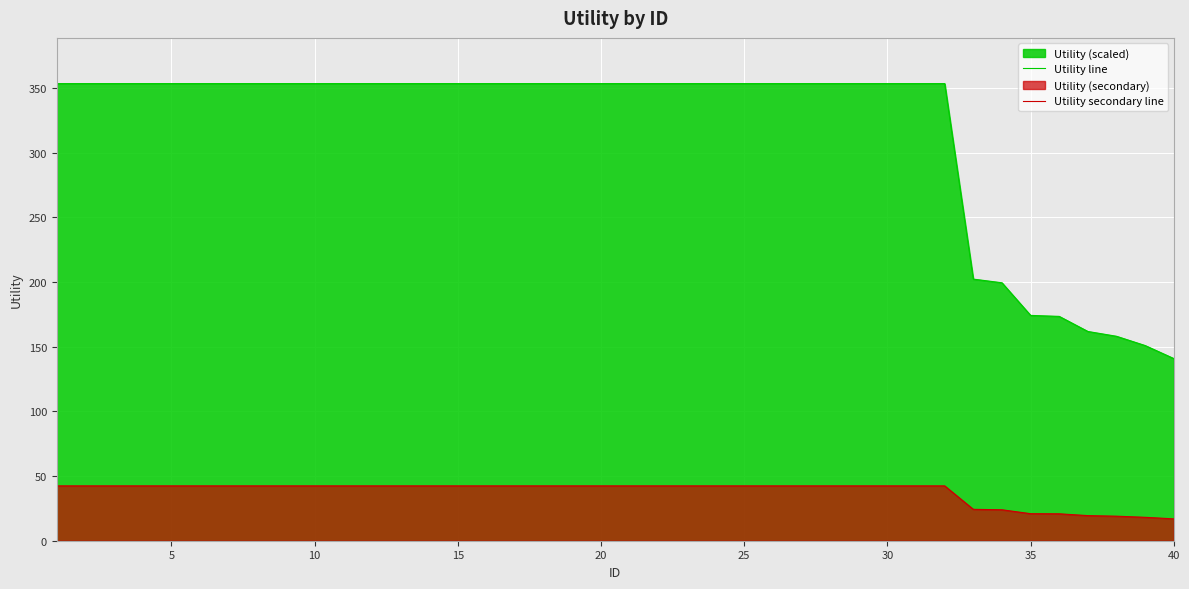

Which series has the widest spread of values?

Utility line